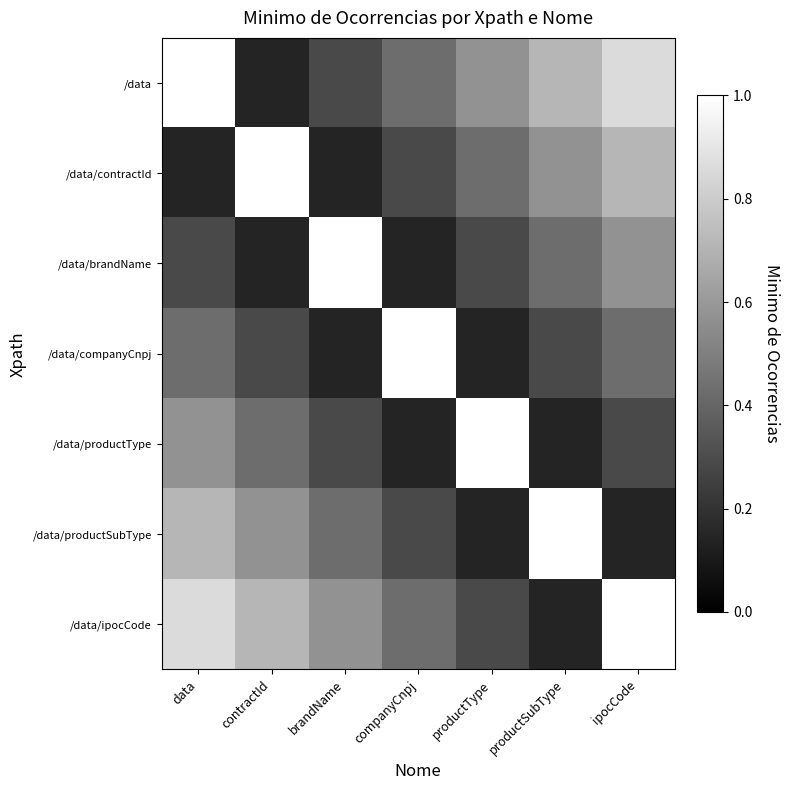

Which label corresponds to the smallest value in the chart?

contractId